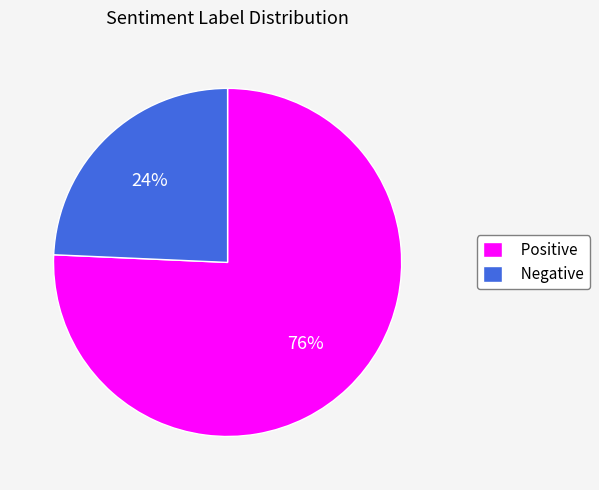

Combined, do Positive and Negative account for over 50%?

Yes